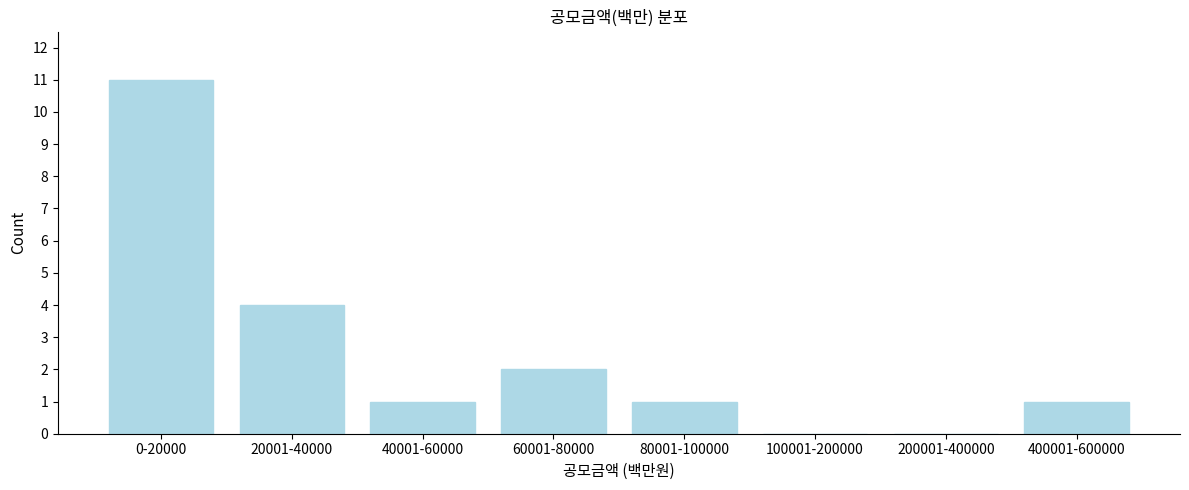

Reading left to right, transcribe all the data shown in this chart.

0-20000=11	20001-40000=4	40001-60000=1	60001-80000=2	80001-100000=1	100001-200000=0	200001-400000=0	400001-600000=1